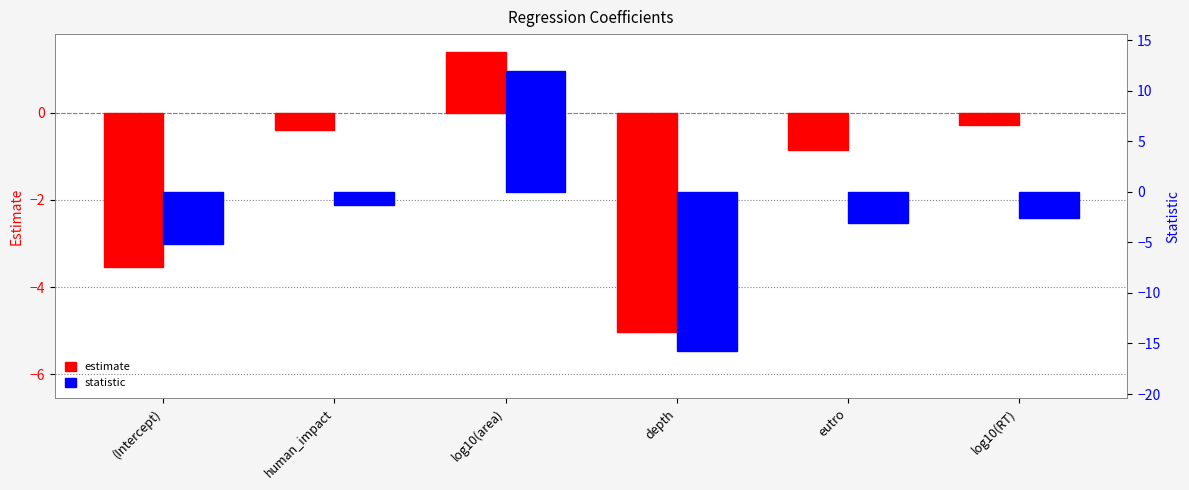

Which series has the largest range (max minus min)?

statistic